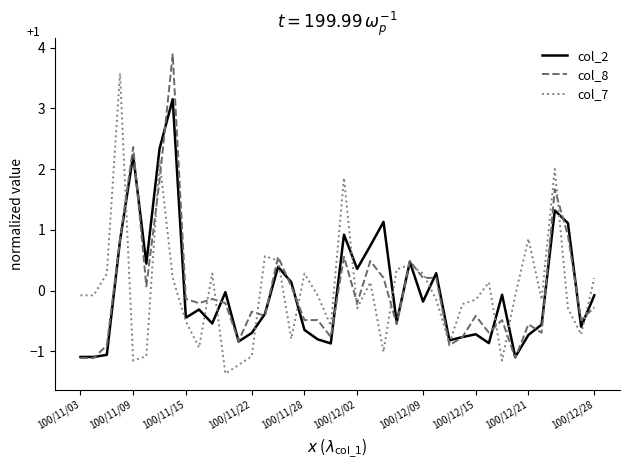

Rank the series by their maximum value, from highest to lowest.

col_8, col_7, col_2